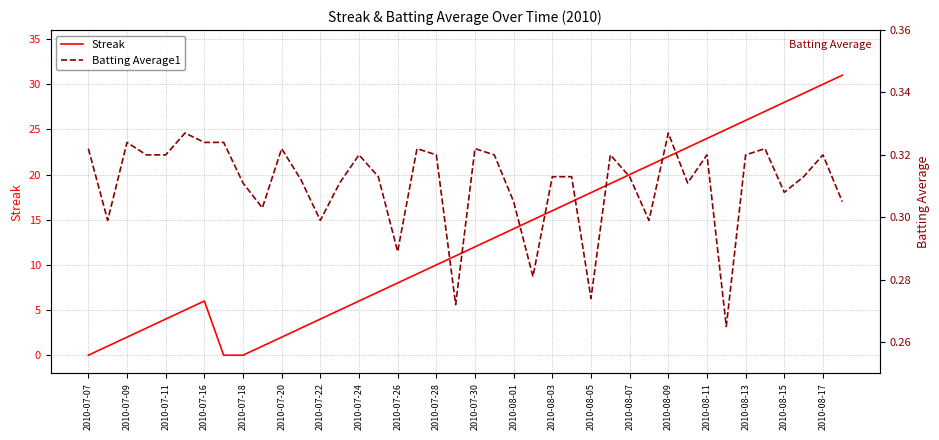

What are all the series names shown in the legend?

Streak, Batting Average1